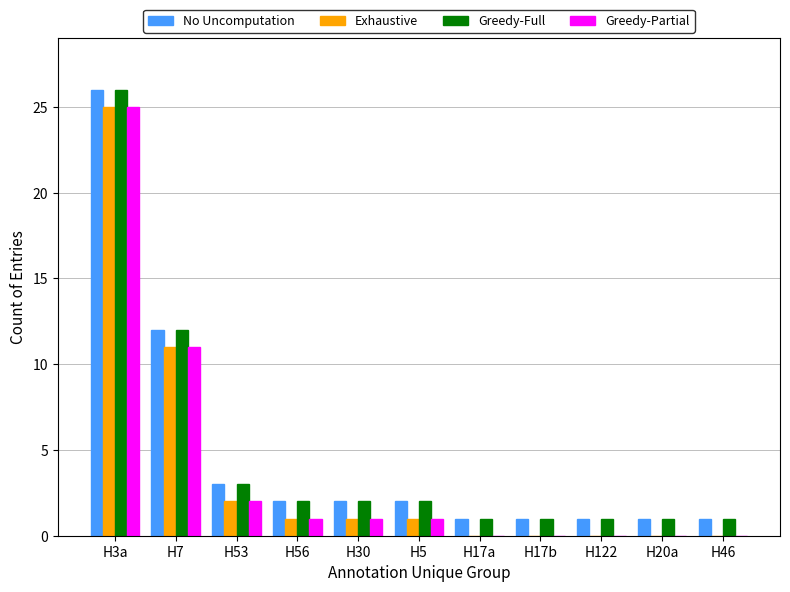

What is the total value across all series at H53?

10